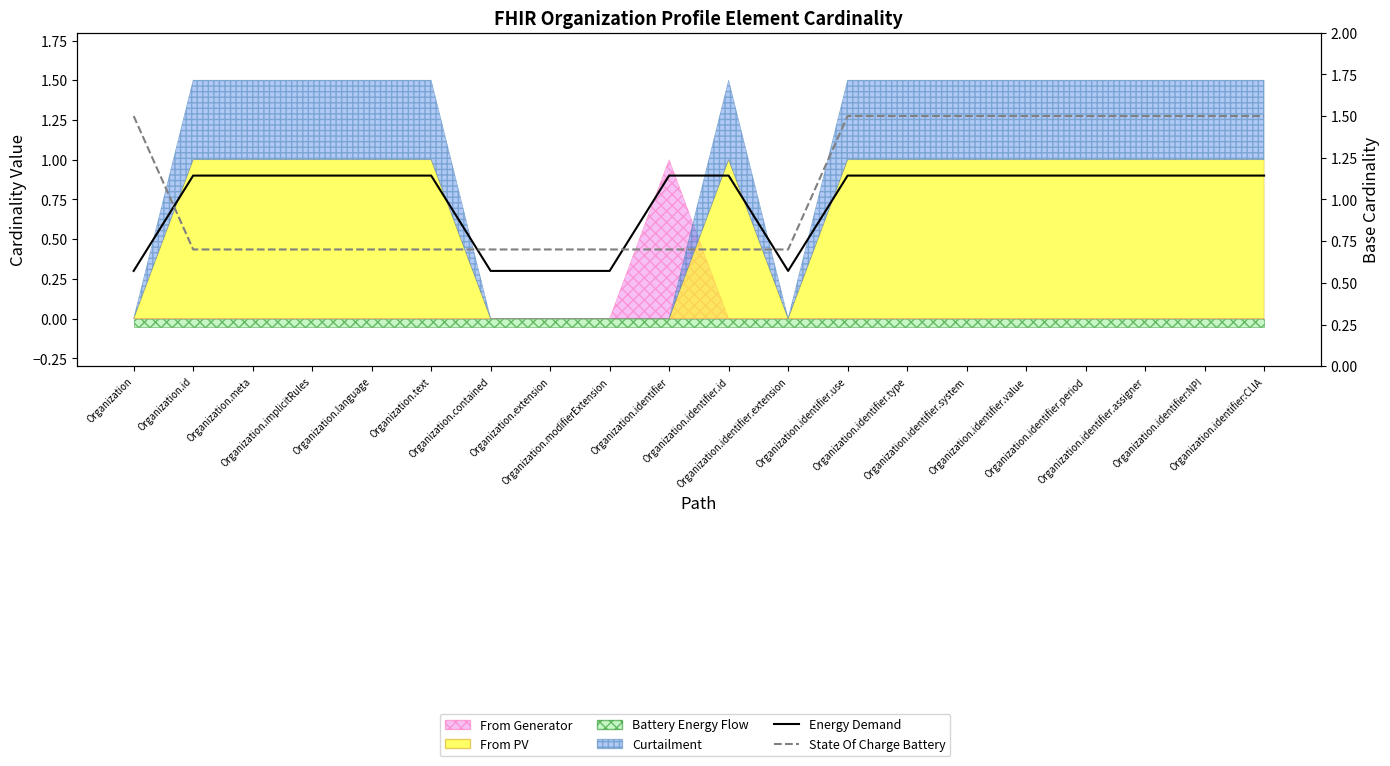

True or false: Energy Demand has a value of 0.9 at Organization.identifier:CLIA.

True